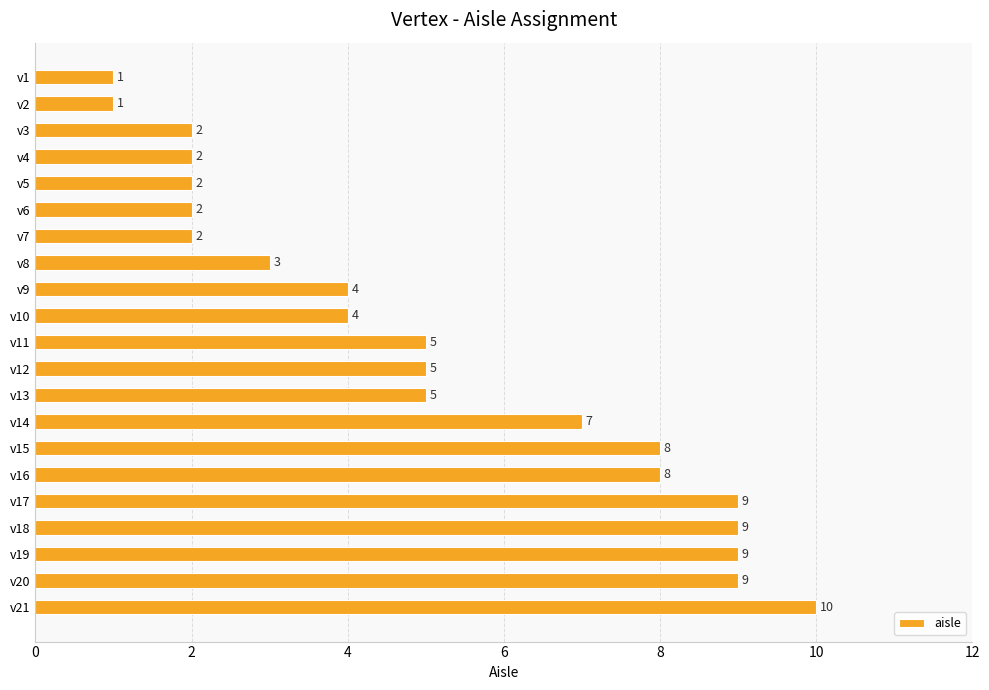

What is the change in value from v5 to v11?

+3